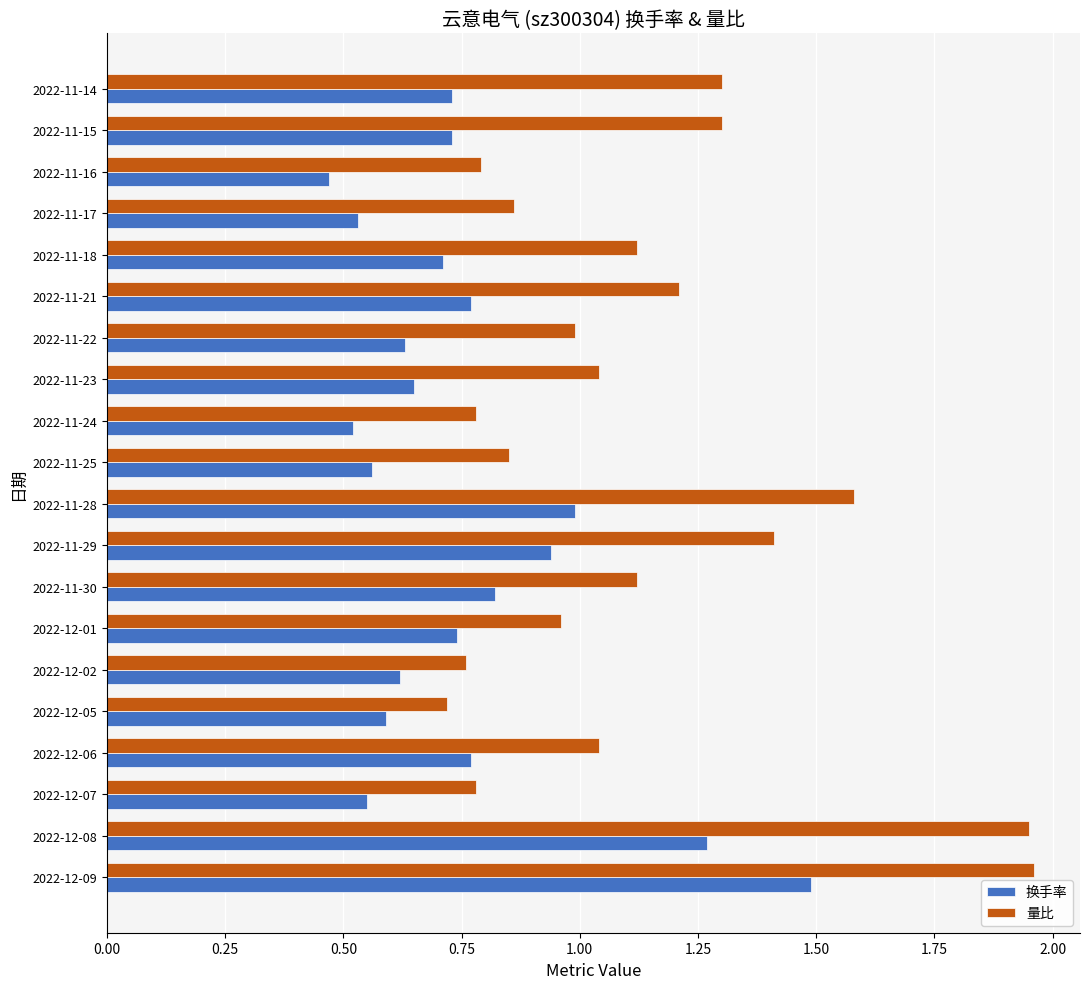

True or false: 换手率 has a value of 2.5 at 2022-12-09.

False